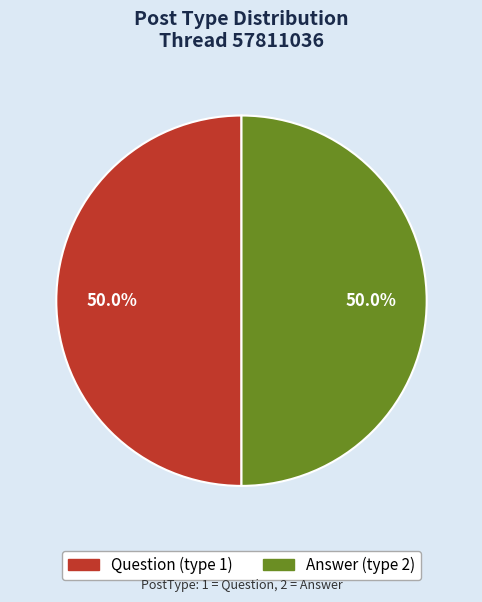

What is the ratio of the value at Answer (type 2) to the value at Question (type 1)?

1.0